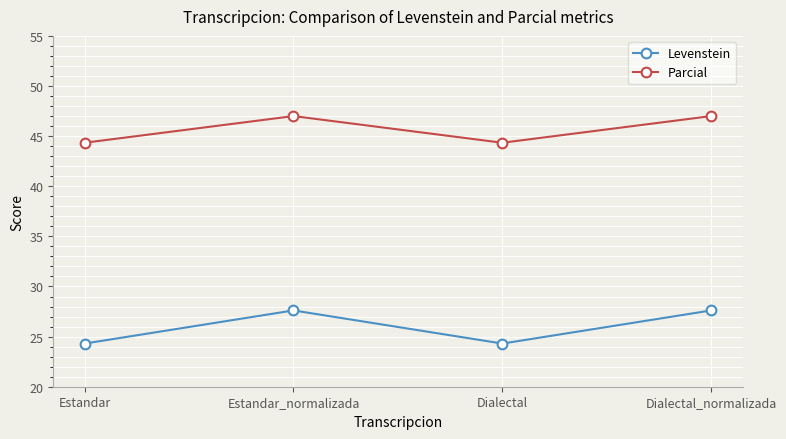

How many Parcial values are between 44 and 47?

4